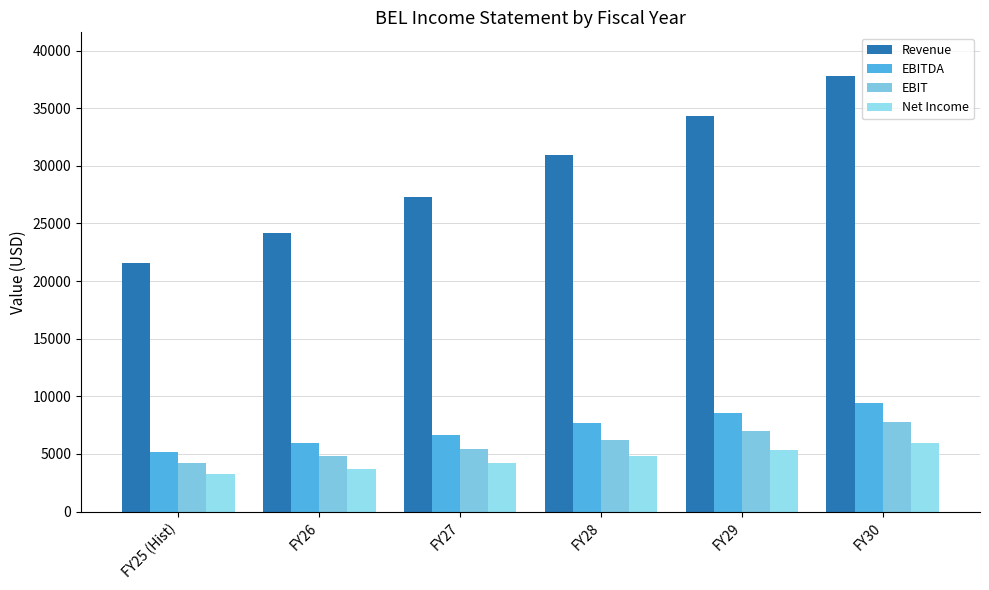

At which category is the sum across all series the highest?

FY30